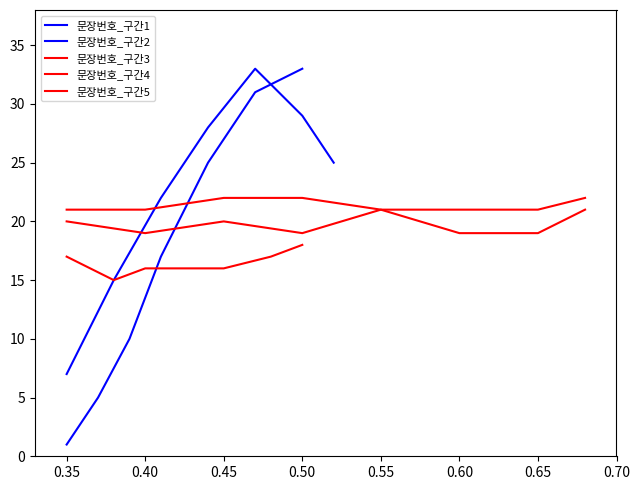

True or false: 문장번호_구간1 has a value of 5 at 4.

True